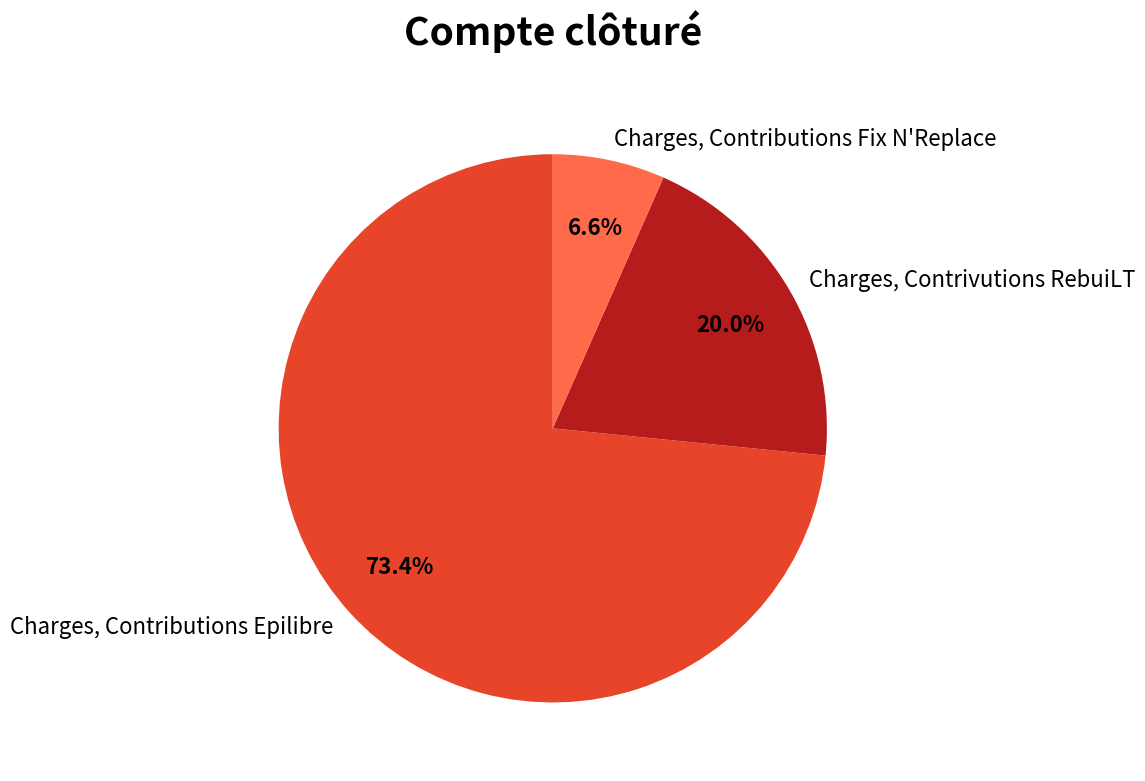

To the nearest percent, what is the difference between the Charges, Contrivutions RebuiLT and Charges, Contributions Fix N'Replace slice percentages?

13%